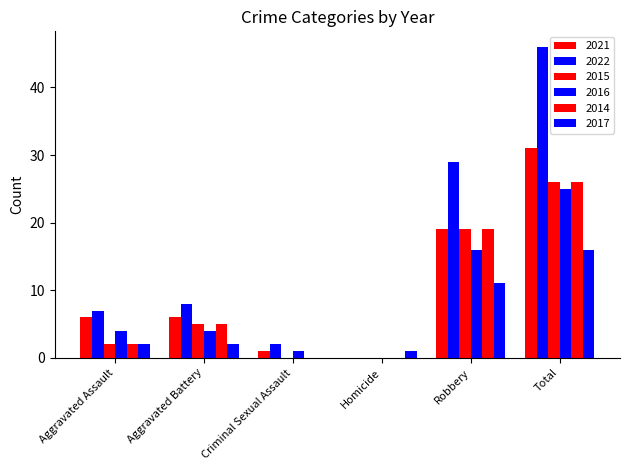

Reading left to right, transcribe all the data shown in this chart.

2021: Aggravated Assault=6	Aggravated Battery=6	Criminal Sexual Assault=1	Homicide=0	Robbery=19	Total=31
2022: Aggravated Assault=7	Aggravated Battery=8	Criminal Sexual Assault=2	Homicide=0	Robbery=29	Total=46
2015: Aggravated Assault=2	Aggravated Battery=5	Criminal Sexual Assault=0	Homicide=0	Robbery=19	Total=26
2016: Aggravated Assault=4	Aggravated Battery=4	Criminal Sexual Assault=1	Homicide=0	Robbery=16	Total=25
2014: Aggravated Assault=2	Aggravated Battery=5	Criminal Sexual Assault=0	Homicide=0	Robbery=19	Total=26
2017: Aggravated Assault=2	Aggravated Battery=2	Criminal Sexual Assault=0	Homicide=1	Robbery=11	Total=16